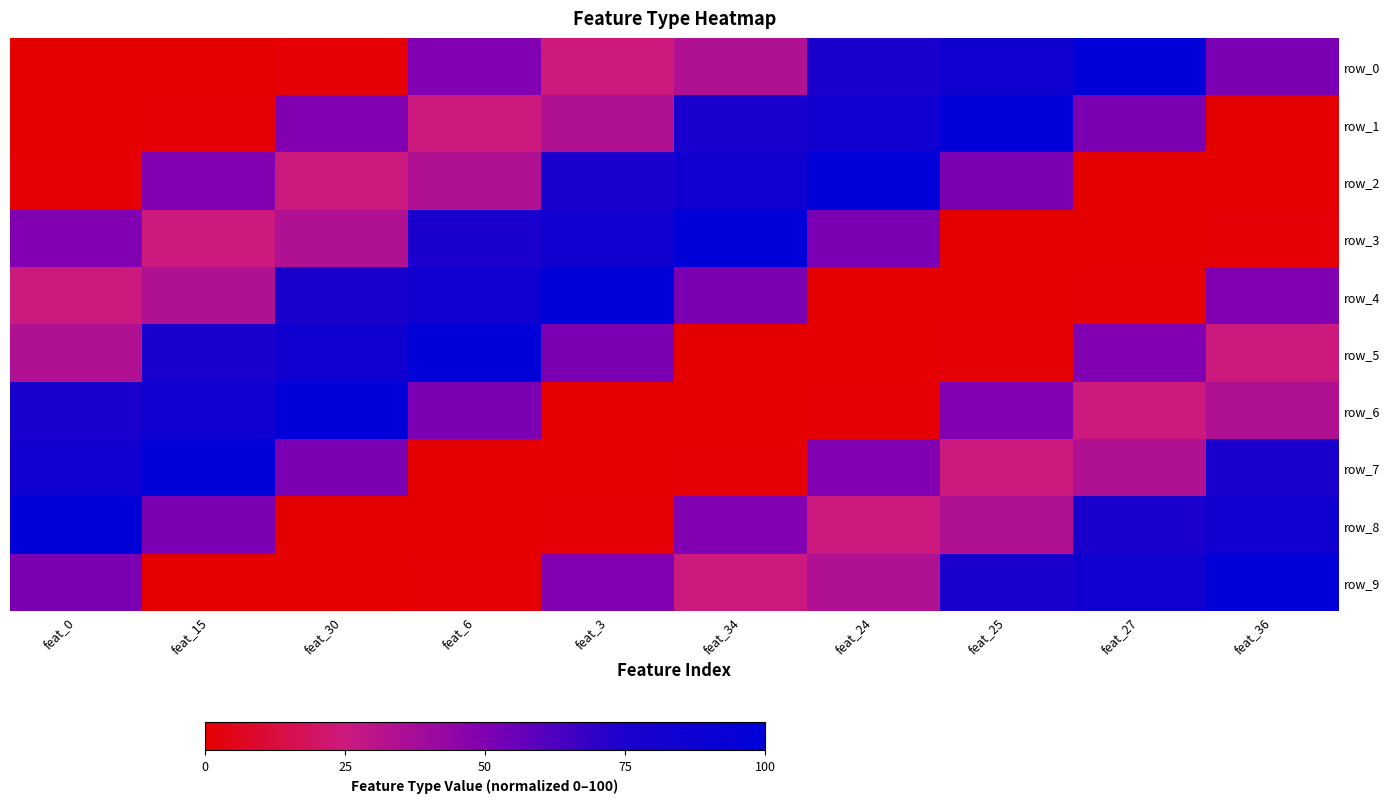

Is it true that row_0 equals 13.1 at feat_34?

False